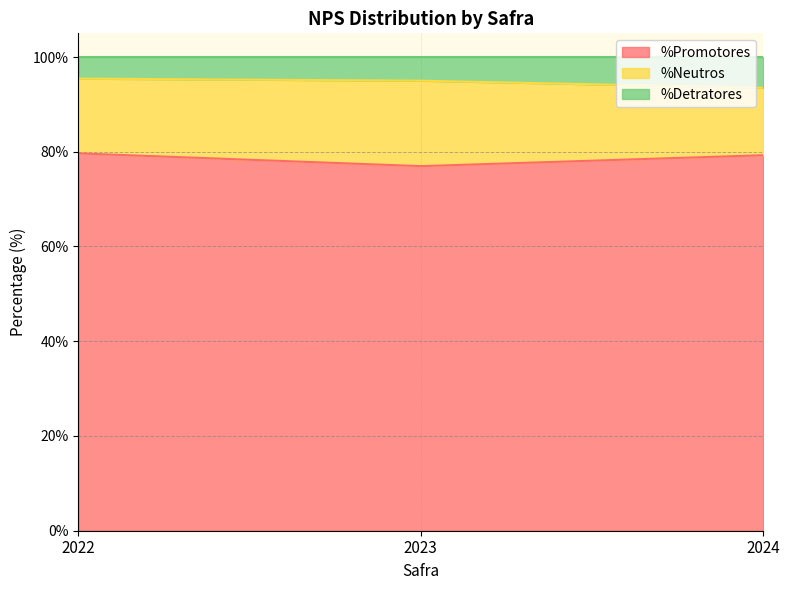

The value of %Promotores at 2022 is 106.6. True or false?

False